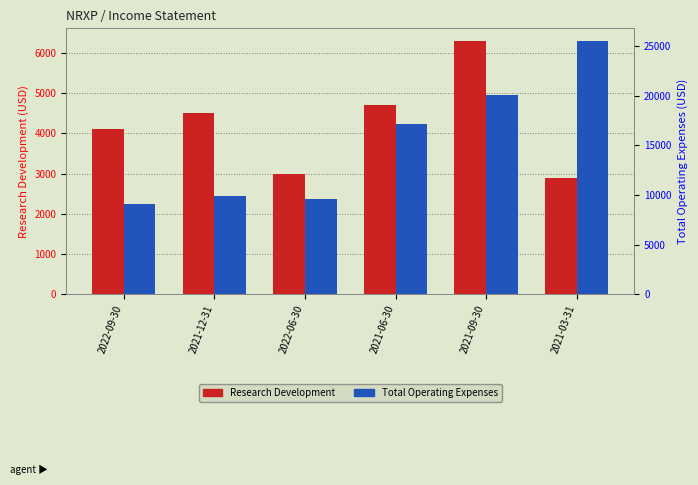

Which series has the largest total across all categories?

Total Operating Expenses